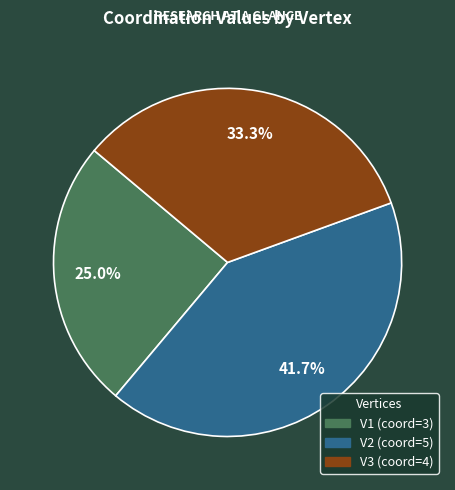

To the nearest percent, what percentage of the pie is V1?

25%